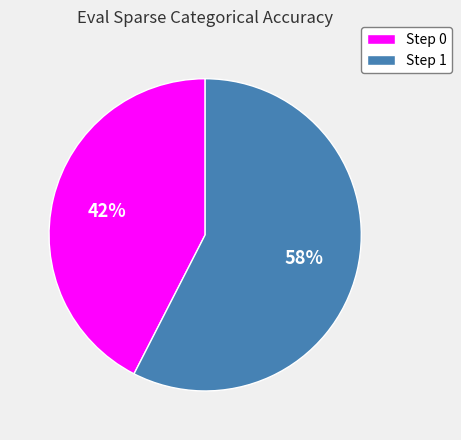

Combined, do Step 0 and Step 1 account for over 50%?

Yes